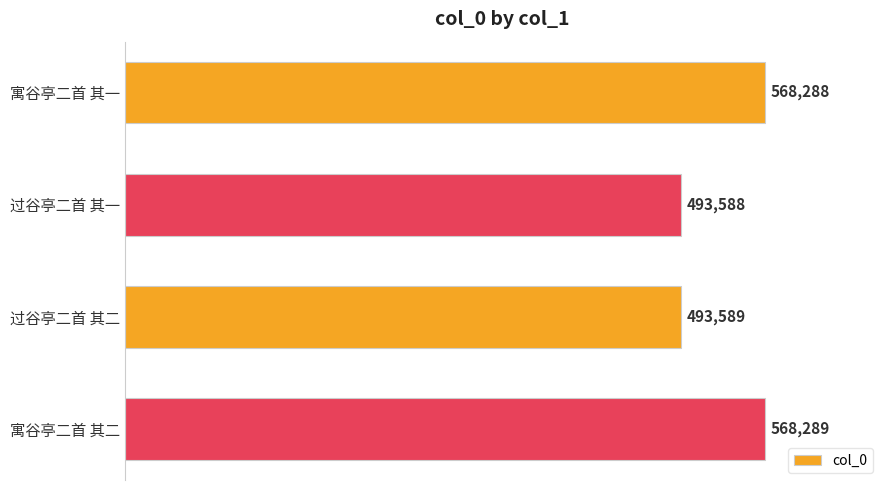

Does the chart contain any negative values?

No